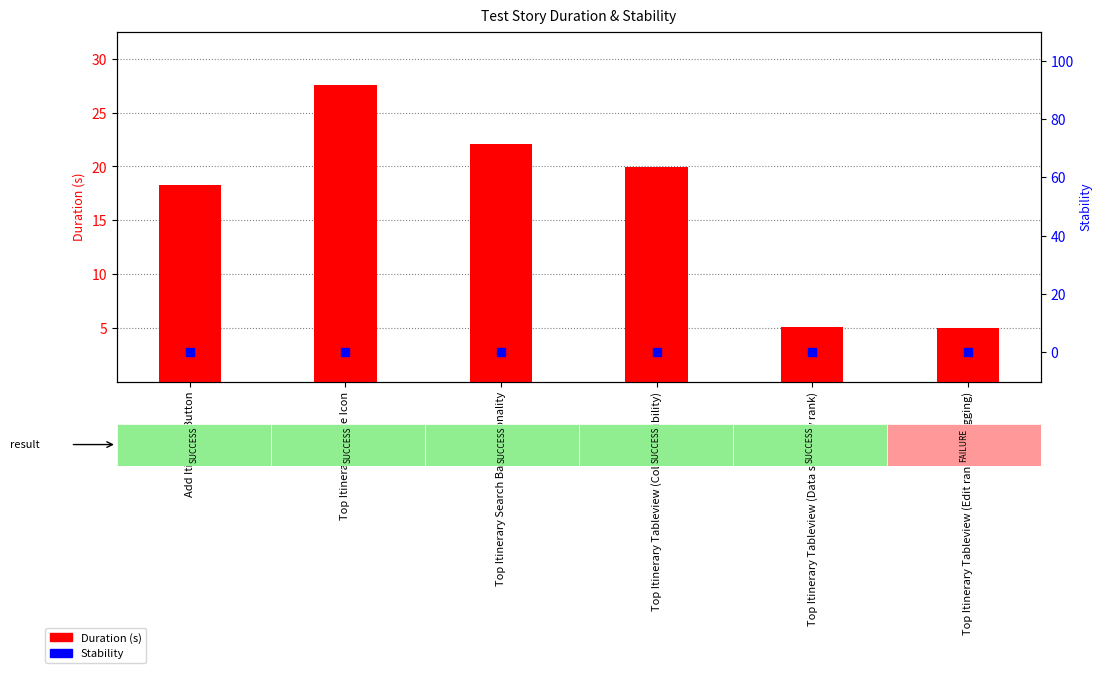

What are all the series names shown in the legend?

Duration (s), Stability